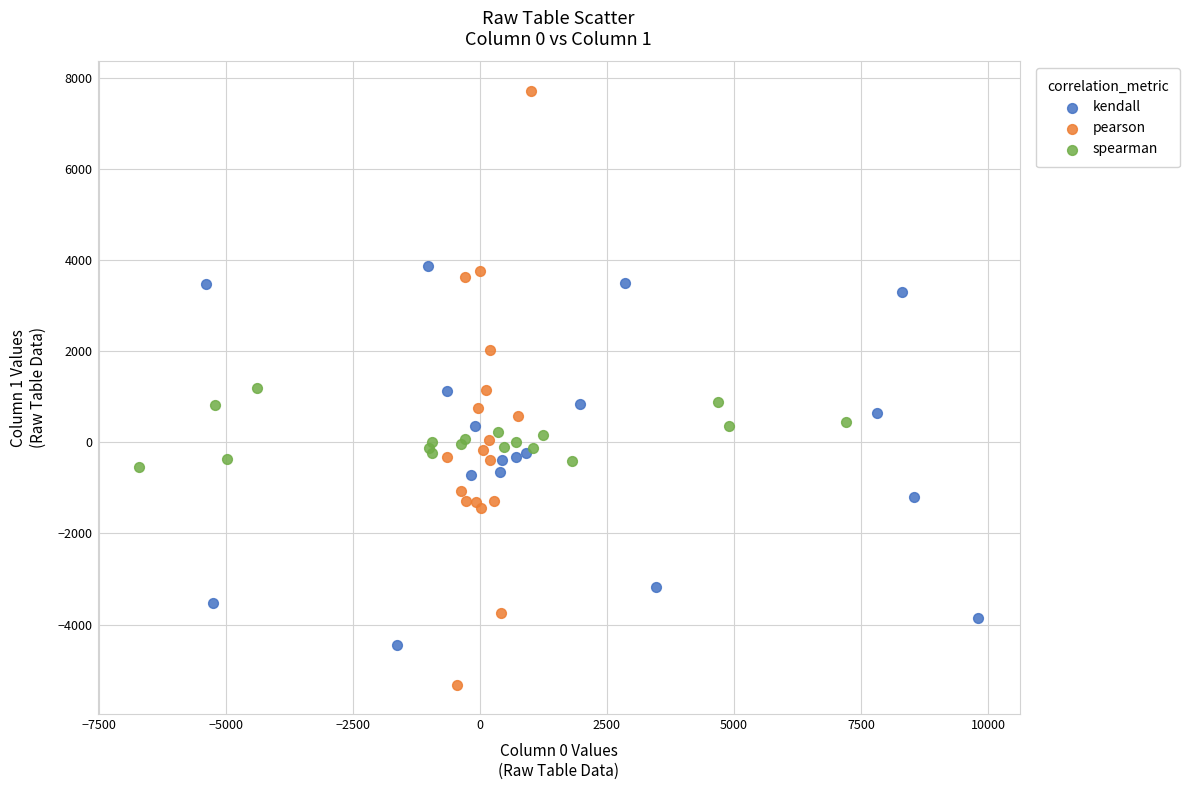

What are all the series names shown in the legend?

kendall, pearson, spearman